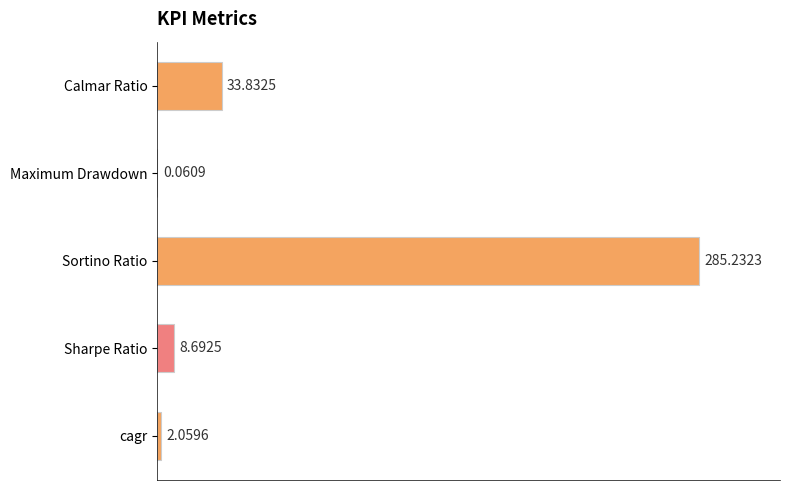

Approximately how many times larger is the value at Calmar Ratio compared to cagr?

16.4